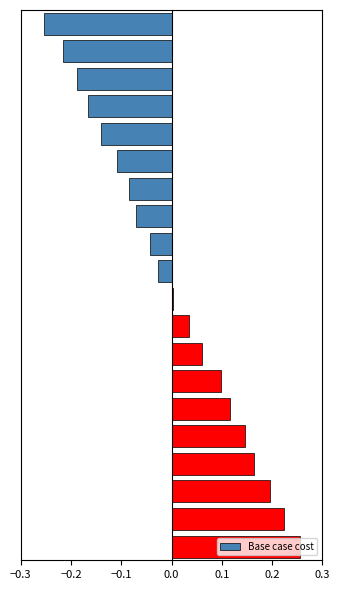

What is the difference between the second highest and minimum values?

0.5